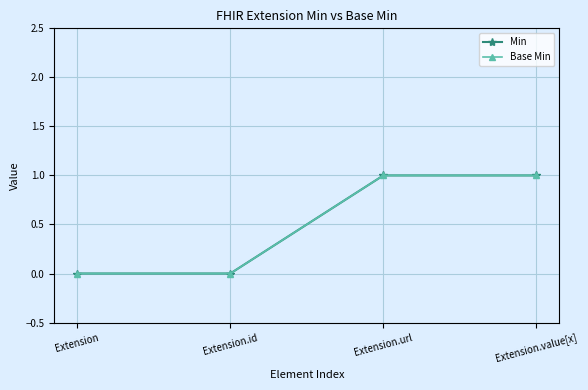

List the labels in order of Base Min value, largest first.

Extension.url, Extension.value[x], Extension, Extension.id